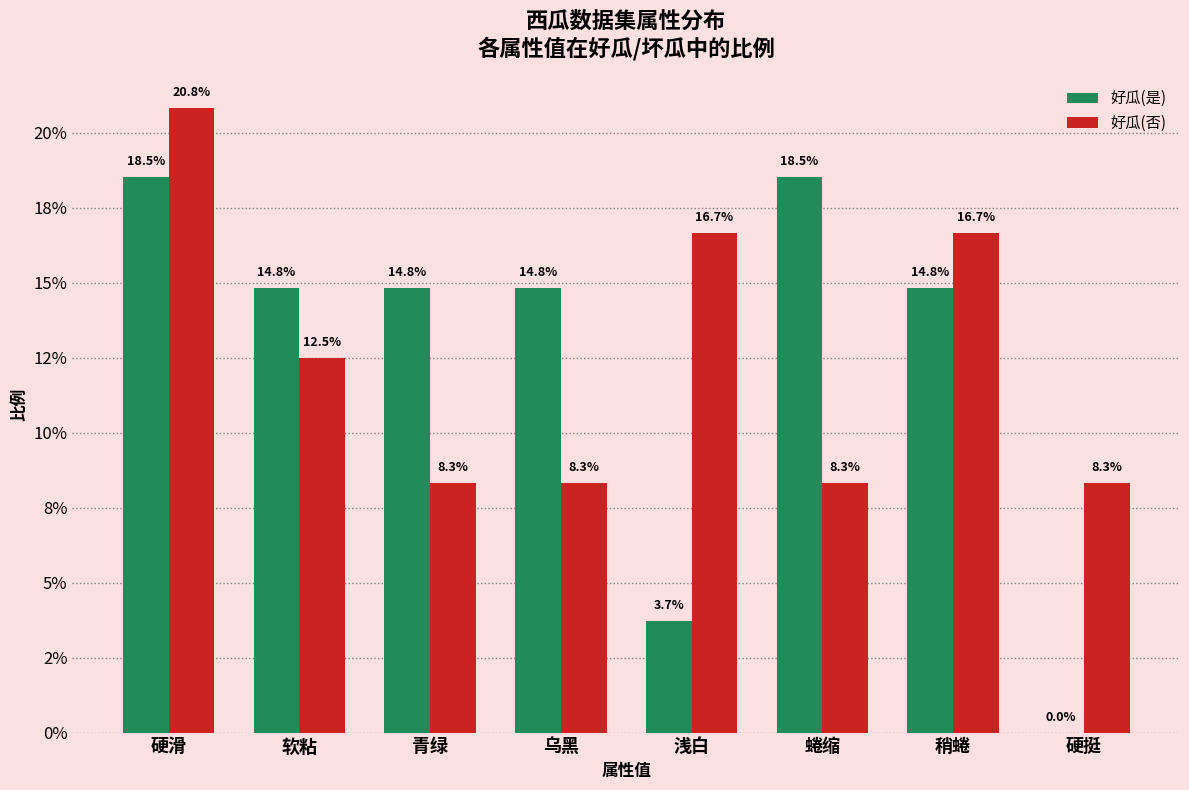

Are the bars grouped side by side (vs. stacked)?

Yes